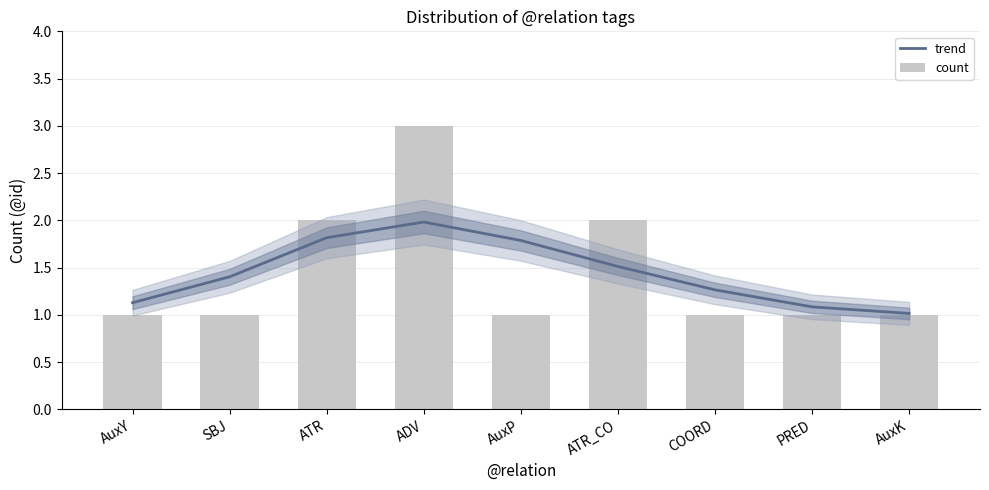

Reading right to left, what are all the values shown in this chart?

trend: AuxK=1.0	PRED=1.1	COORD=1.3	ATR_CO=1.5	AuxP=1.8	ADV=2.0	ATR=1.8	SBJ=1.4	AuxY=1.1
count: AuxK=1.0	PRED=1.0	COORD=1.0	ATR_CO=2.0	AuxP=1.0	ADV=3.0	ATR=2.0	SBJ=1.0	AuxY=1.0